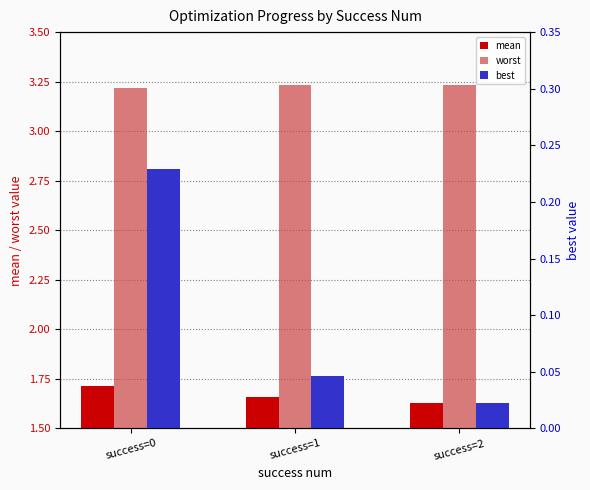

How many categories are shown in the chart?

3